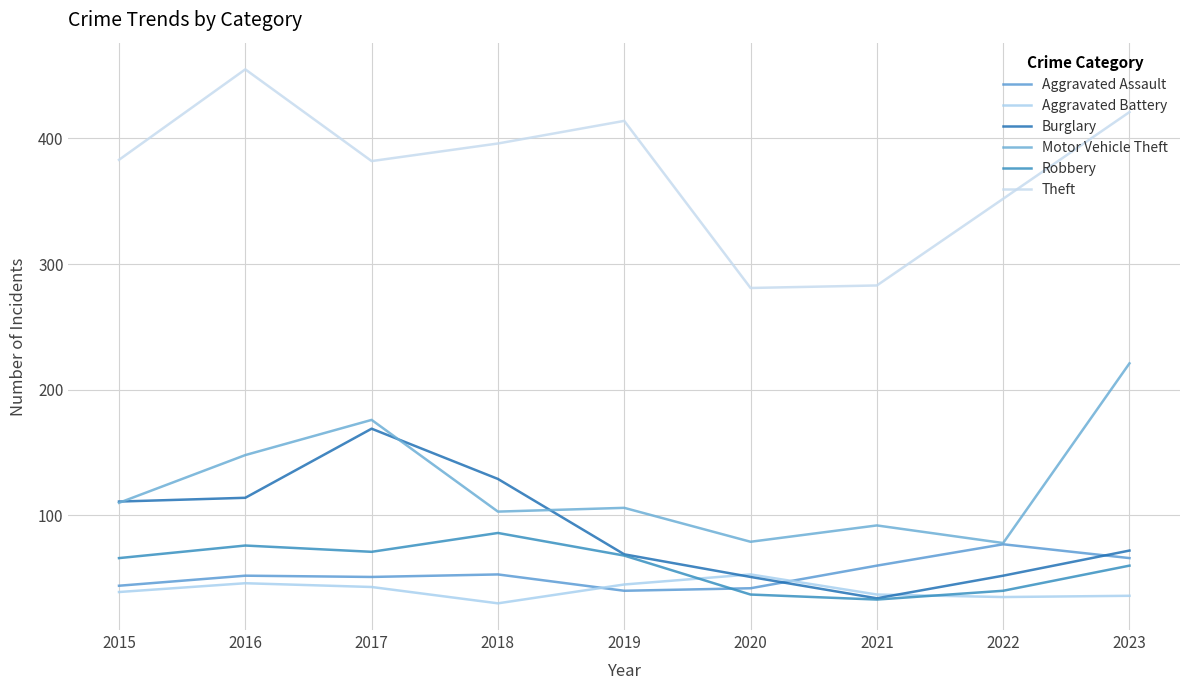

Between 2018 and 2019, which series saw the biggest shift?

Burglary